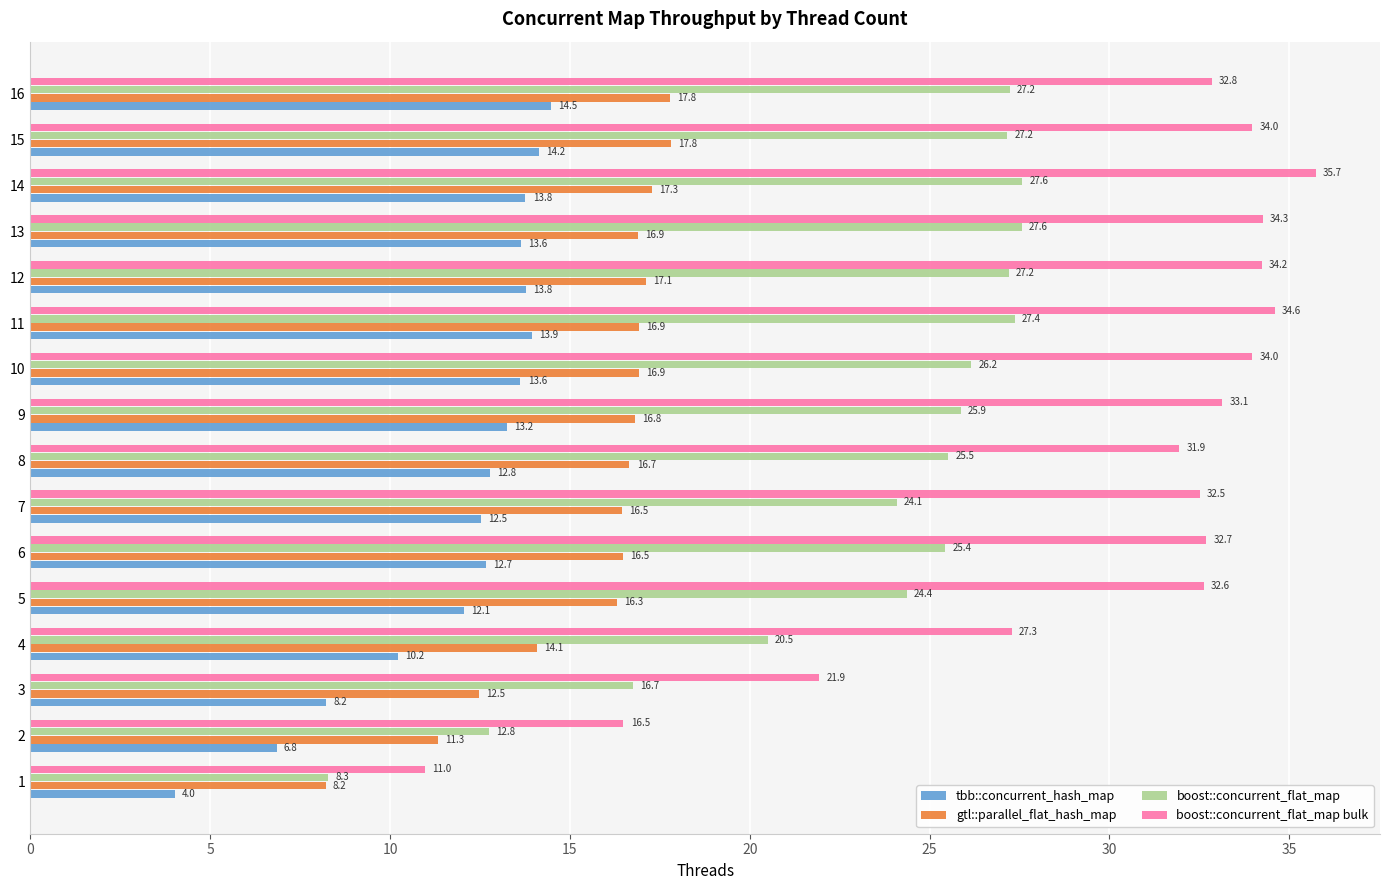

Where is boost::concurrent_flat_map bulk nearest to the value 23?

3